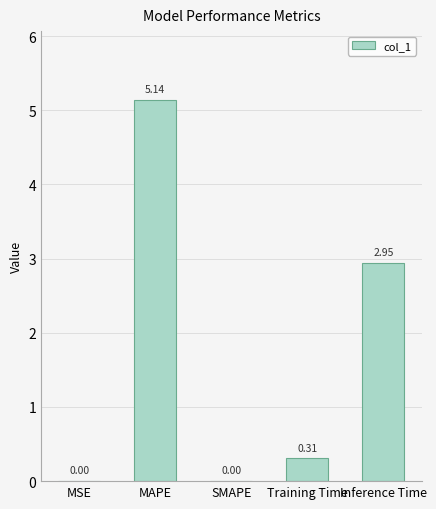

Are the bars horizontal?

No